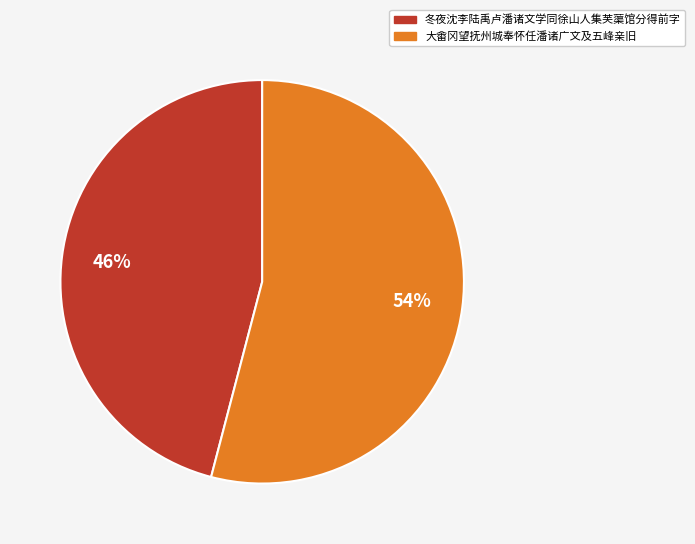

How many segments does this pie chart have?

2